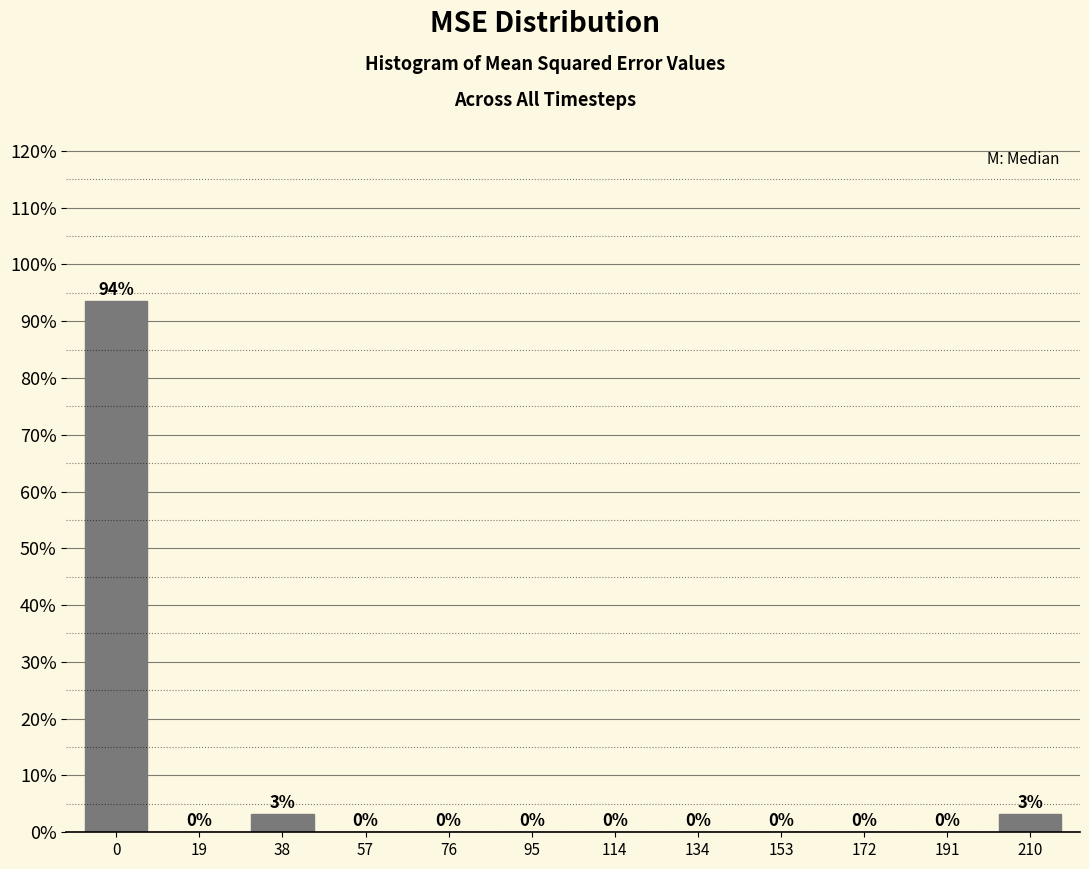

Between 38 and 114, which is larger?

38